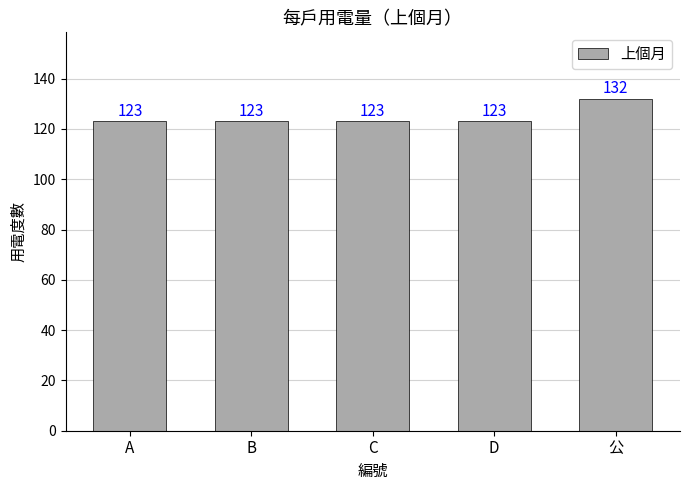

Which has a higher value, 公 or D?

公